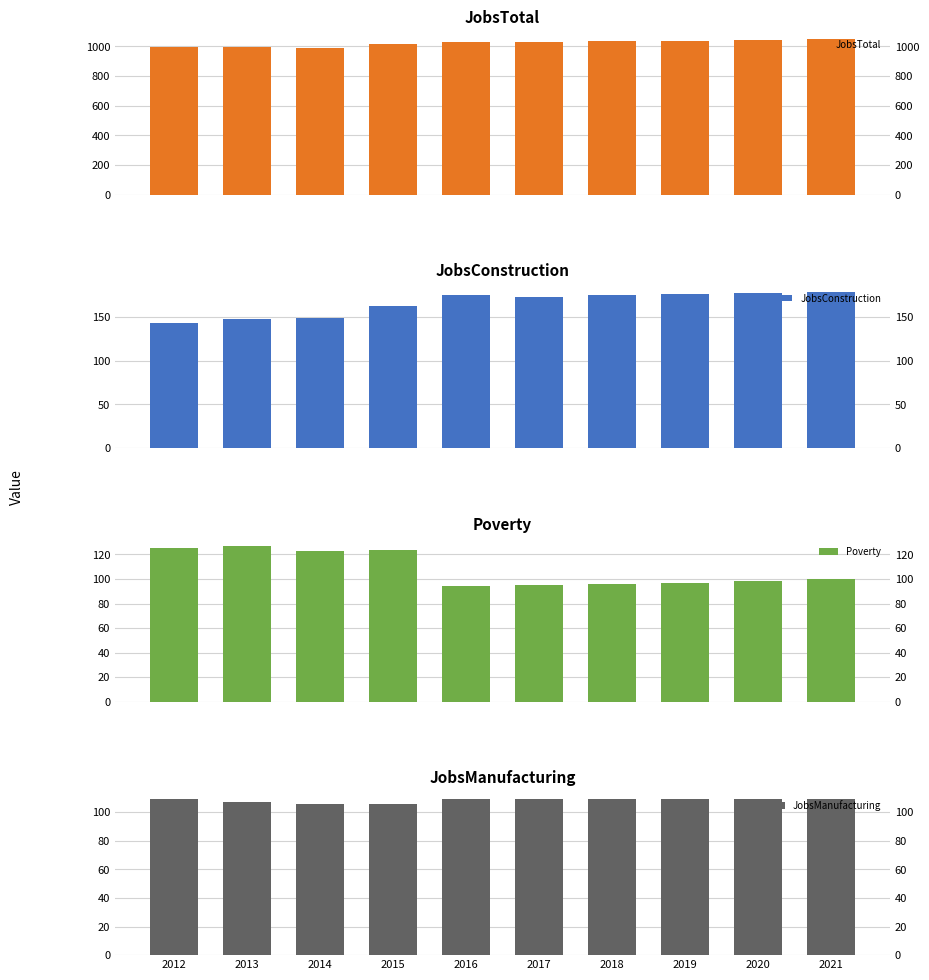

Read the JobsManufacturing value at 2015.

106